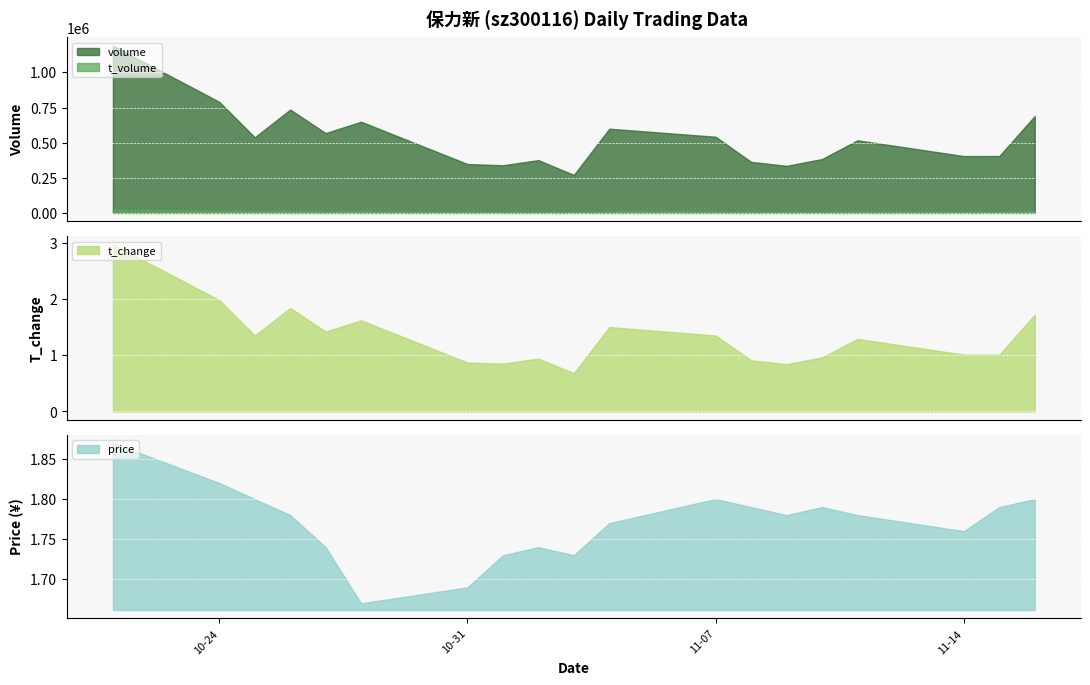

Which series has the largest total across all categories?

volume